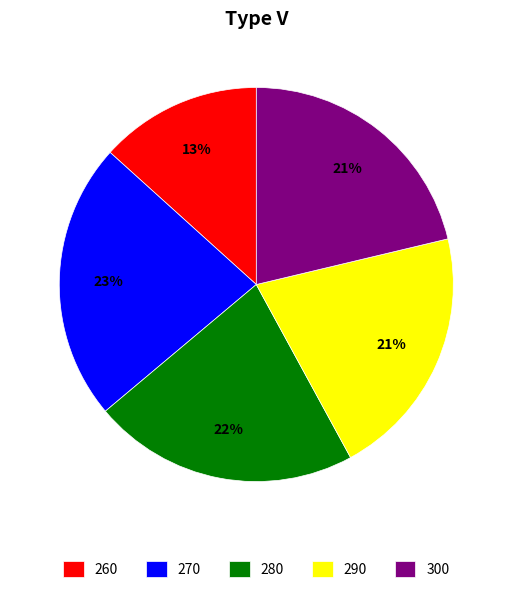

What is the ratio of the value at 300 to the value at 290?

1.0